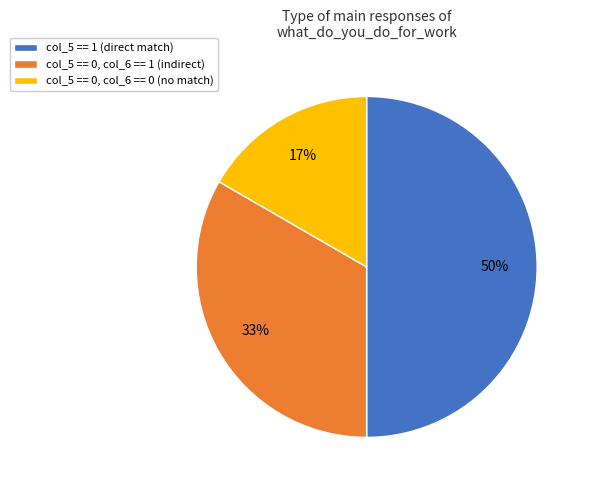

Which has a higher value, col_5 == 0, col_6 == 0 (no match) or col_5 == 0, col_6 == 1 (indirect)?

col_5 == 0, col_6 == 1 (indirect)